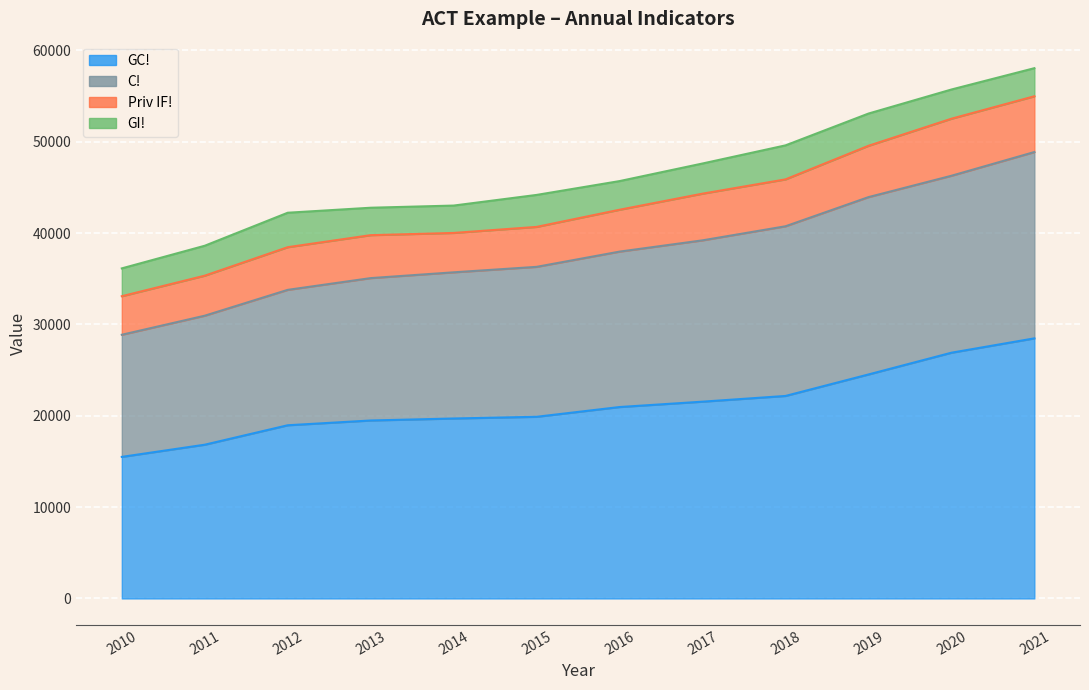

At which label does GC! reach its peak?

2021